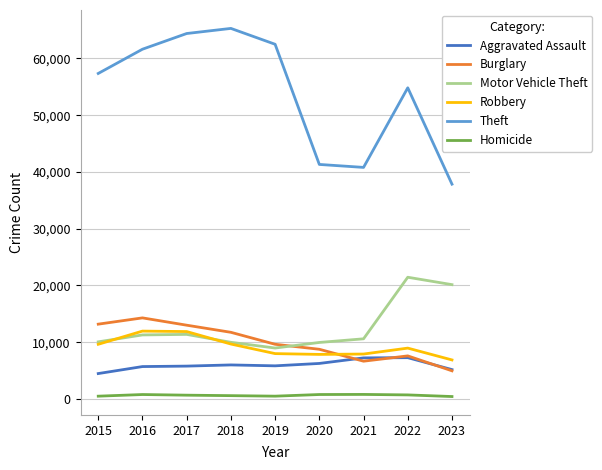

True or false: Robbery and Homicide intersect in this chart.

False